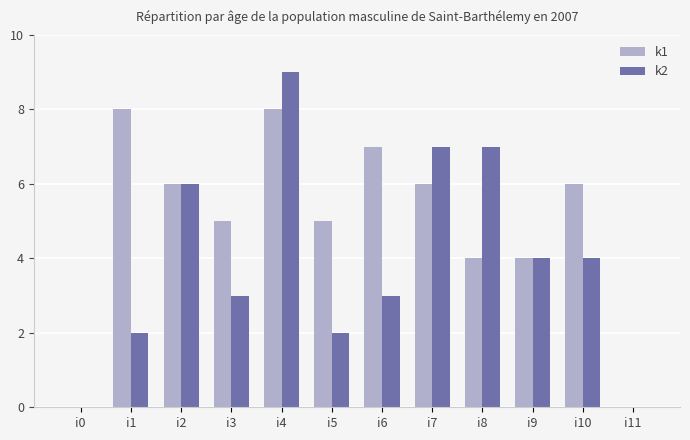

How many distinct data groups are displayed?

2